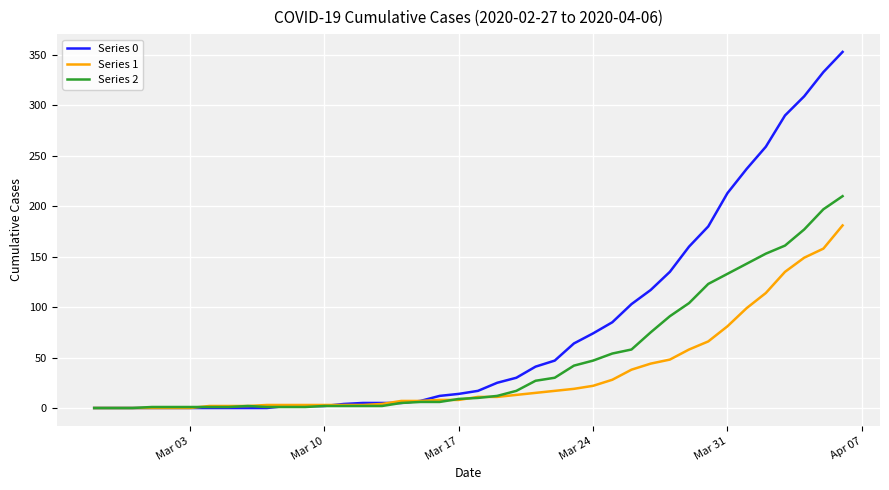

Rank the series by their maximum value, from highest to lowest.

Series 0, Series 2, Series 1